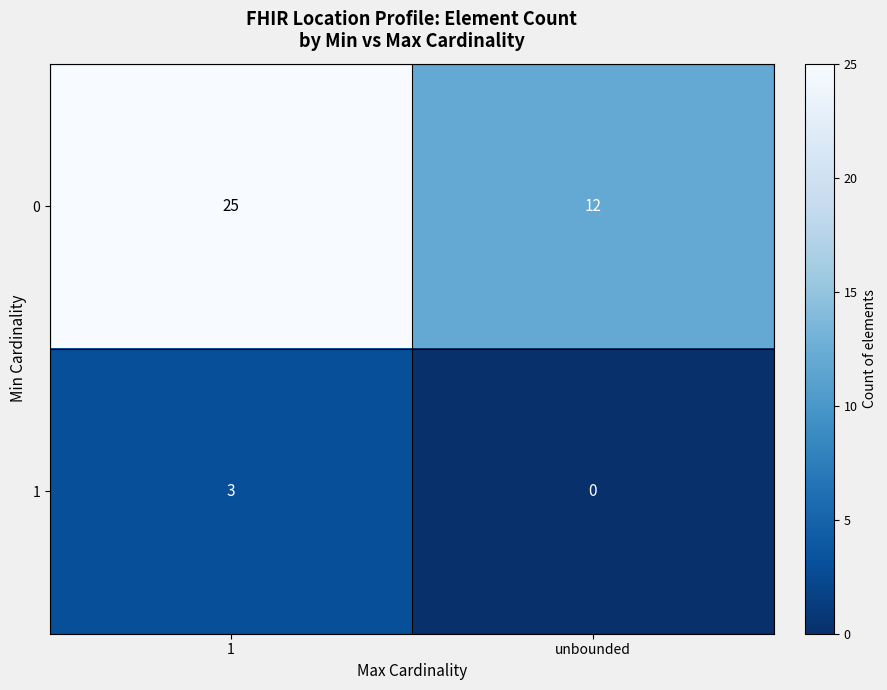

What is the difference between the maximum and minimum values in the 0 series?

13